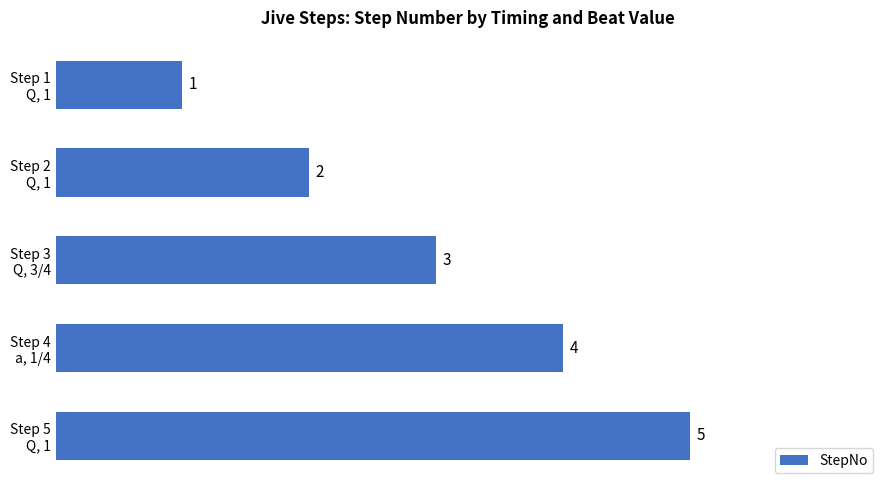

What is the minimum value shown in the chart?

1